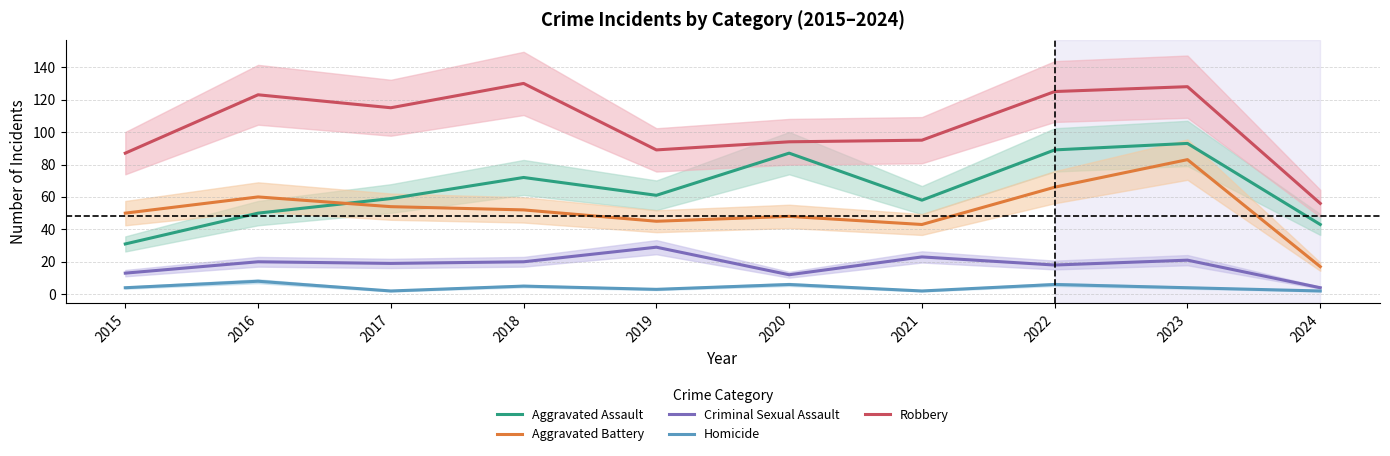

The Homicide series shows 1 at 2017. True or false?

False